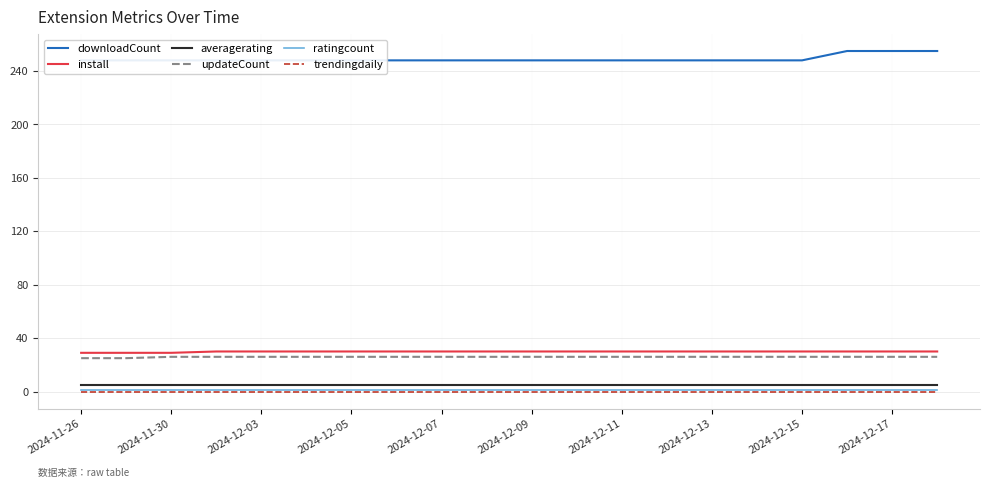

What are all the series names shown in the legend?

downloadCount, install, averagerating, updateCount, ratingcount, trendingdaily